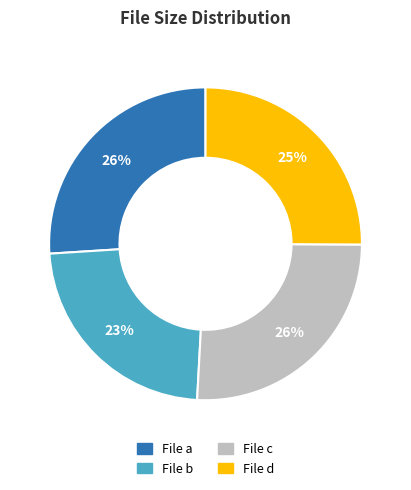

How many segments does this pie chart have?

4